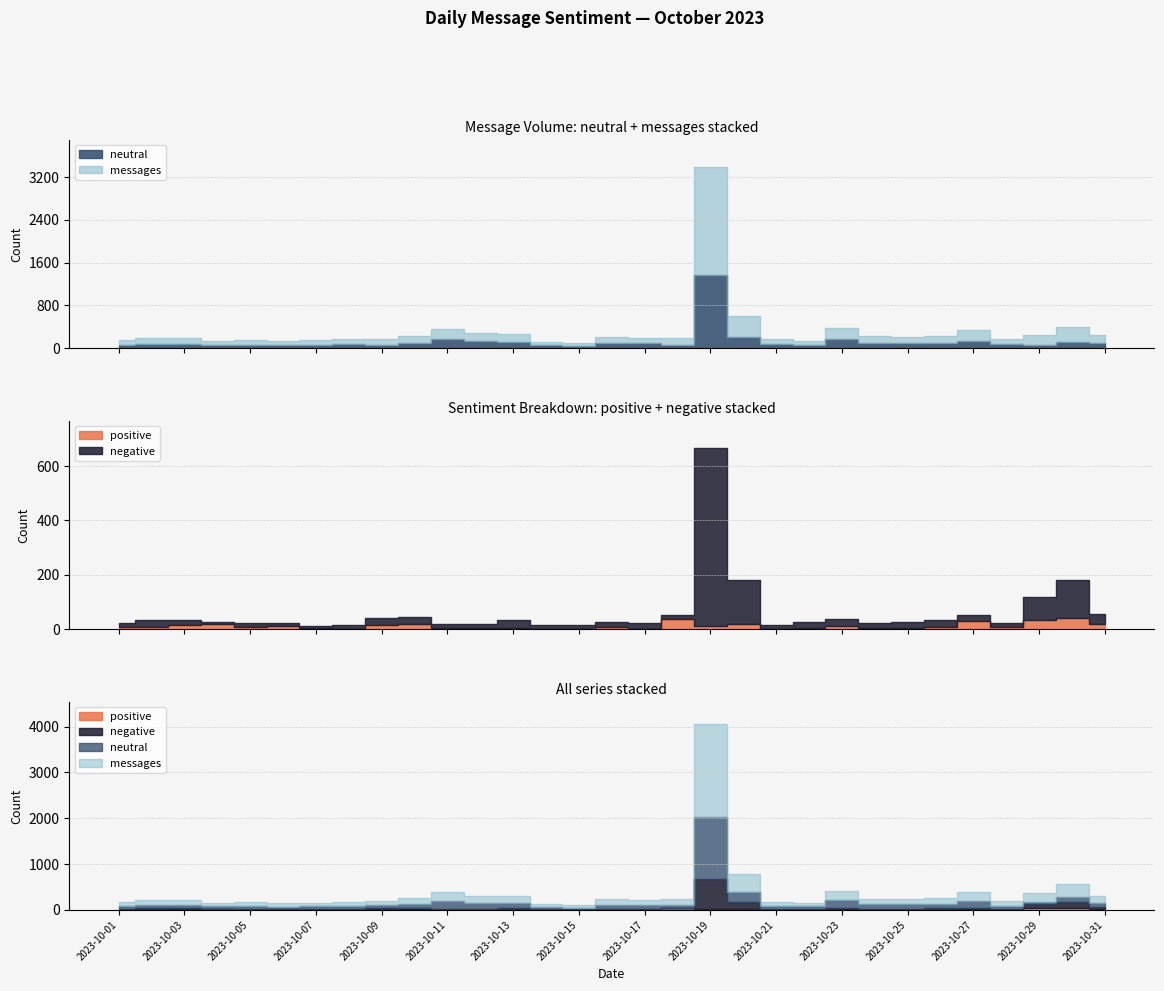

How many lines are shown in the chart?

4